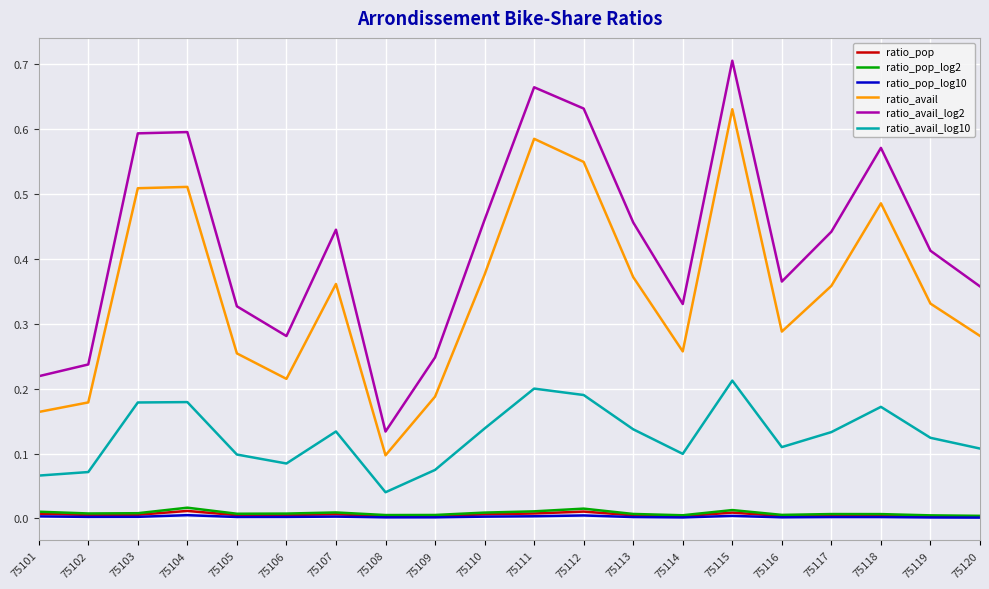

Which series has the largest range (max minus min)?

ratio_avail_log2